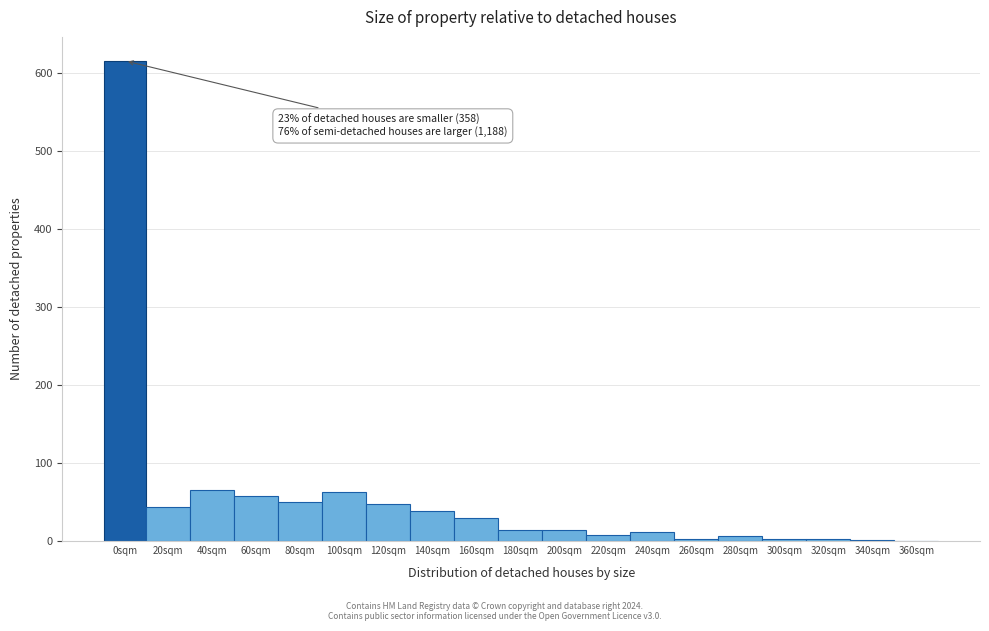

What is the sum of all values?

1073